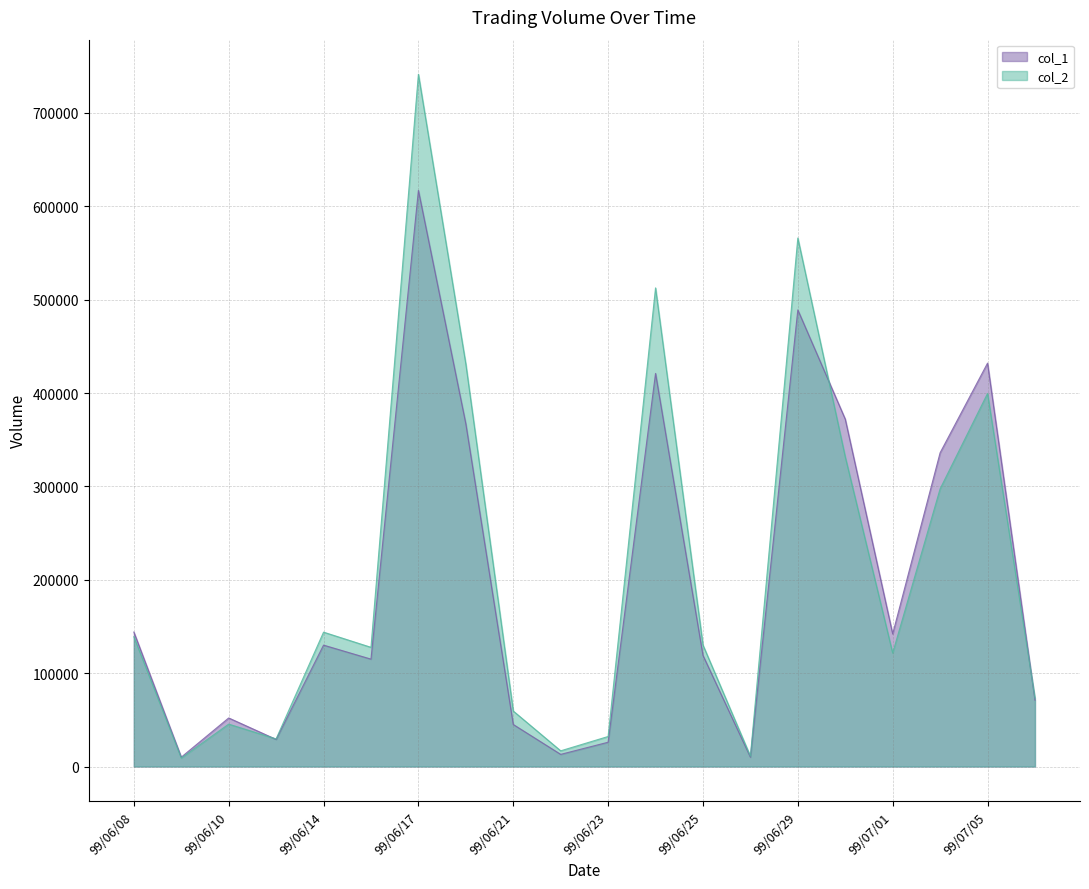

Reading left to right, extract all data points from this chart.

col_1: 144000	10000	52000	29000	130000	115000	617000	367000	45000	13000	26000	421000	119000	10000	489000	372000	142000	336000	432000	71000
col_2: 139030	9100	45390	29580	143890	127640	741360	431050	59410	16800	32140	512580	130060	11100	565990	331610	121510	297370	399470	73290